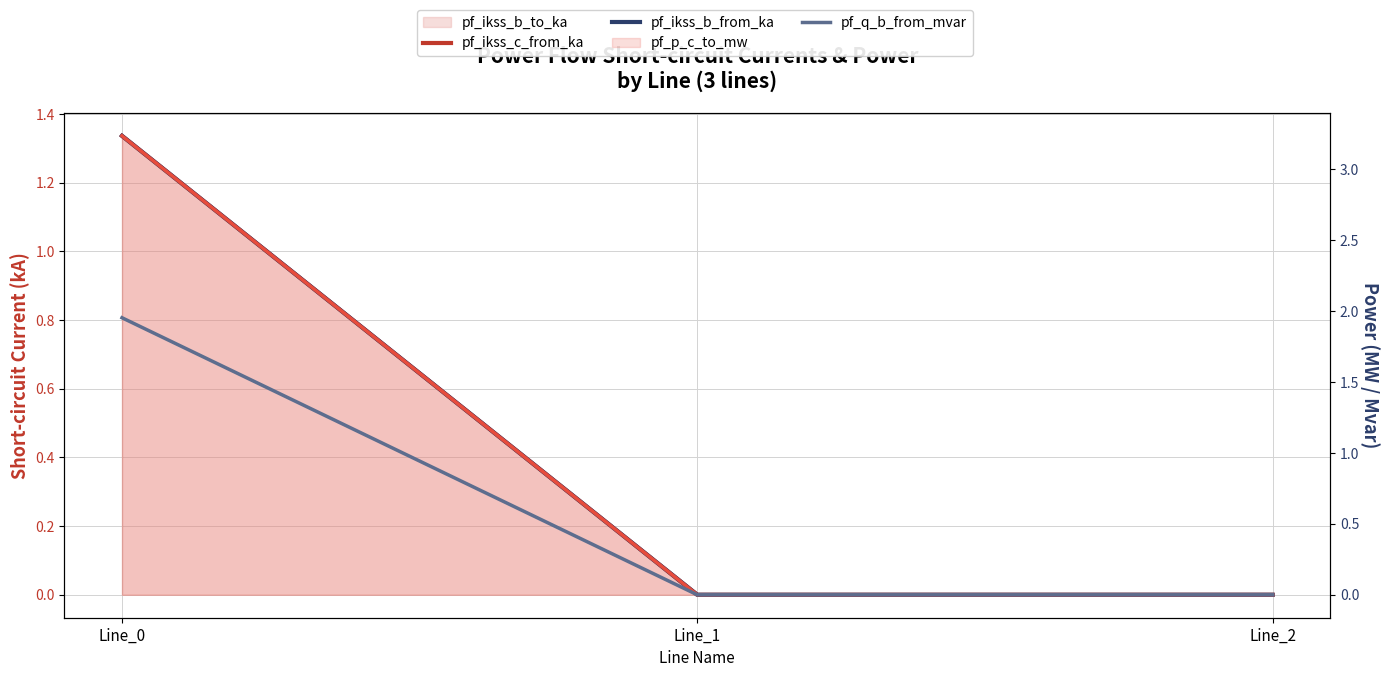

Reading right to left, list all the values displayed in this chart.

pf_ikss_c_from_ka: 0.0	0.0	1.3
pf_ikss_b_from_ka: 0.0	0.0	1.3
pf_p_c_to_mw: 0.0	0.0	3.2
pf_q_b_from_mvar: 0.0	0.0	2.0